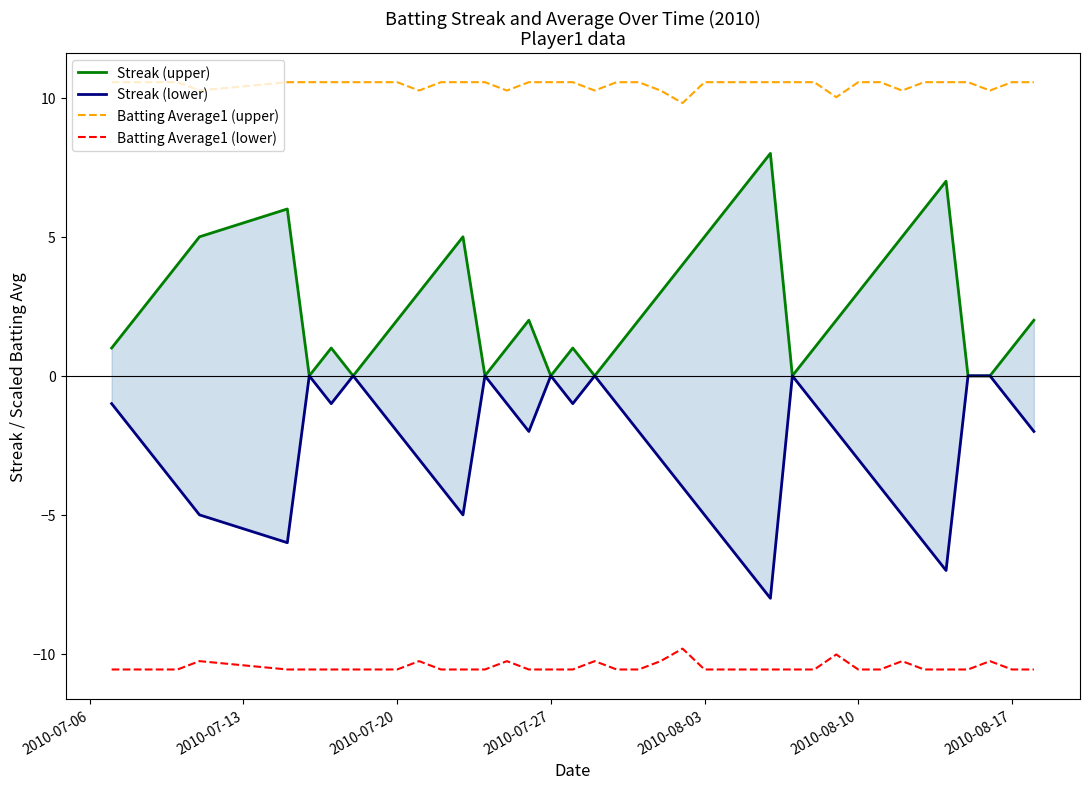

What are all the series names shown in the legend?

Streak (upper), Streak (lower), Batting Average1 (upper), Batting Average1 (lower)